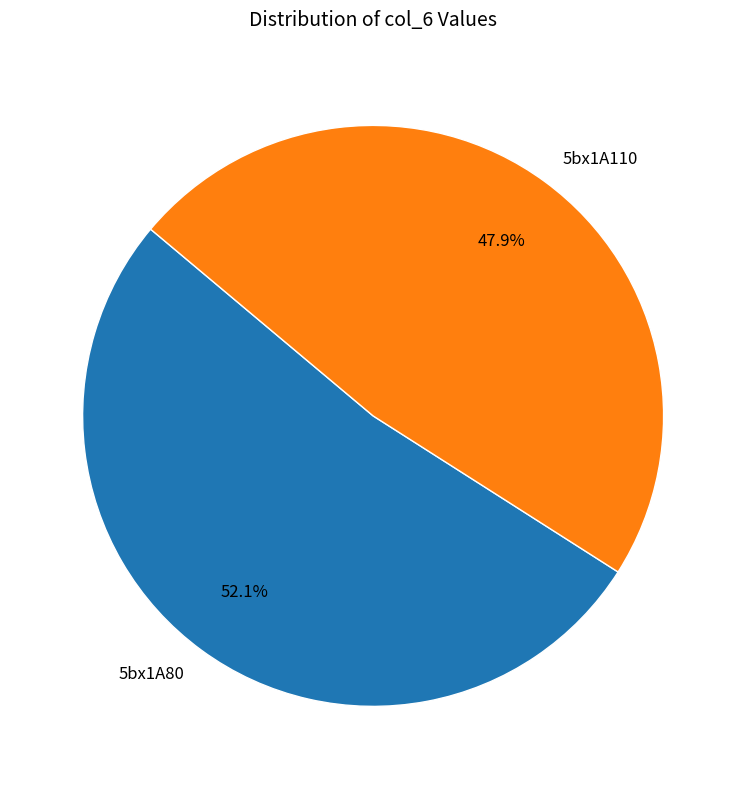

Which category has the biggest portion of the pie?

5bx1A80